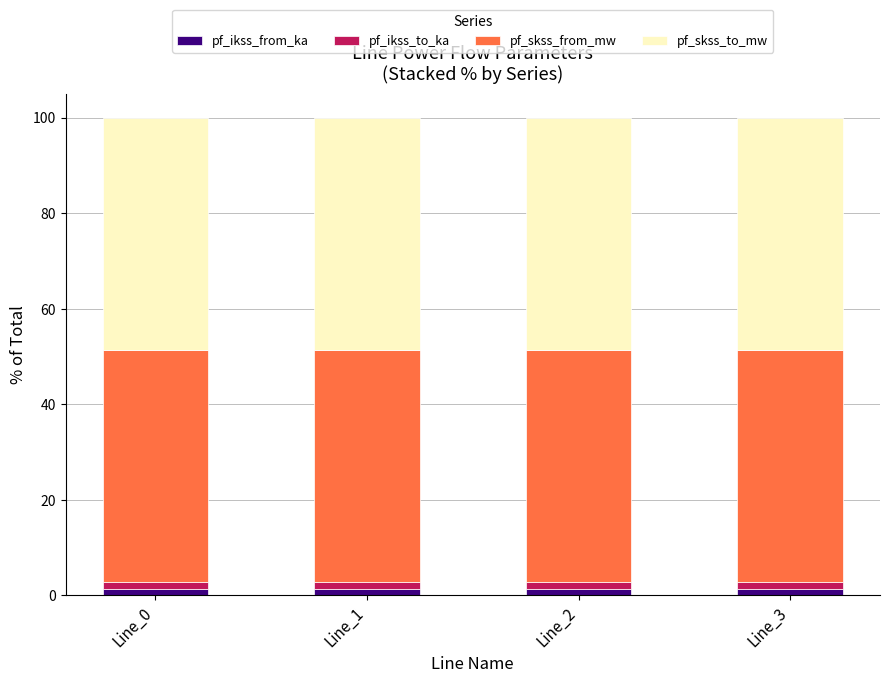

How many data points does each series have?

4